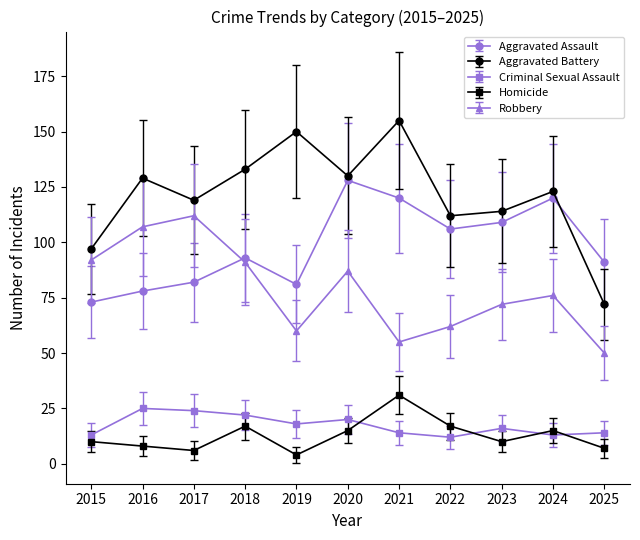

Which series has the widest spread of values?

Aggravated Battery